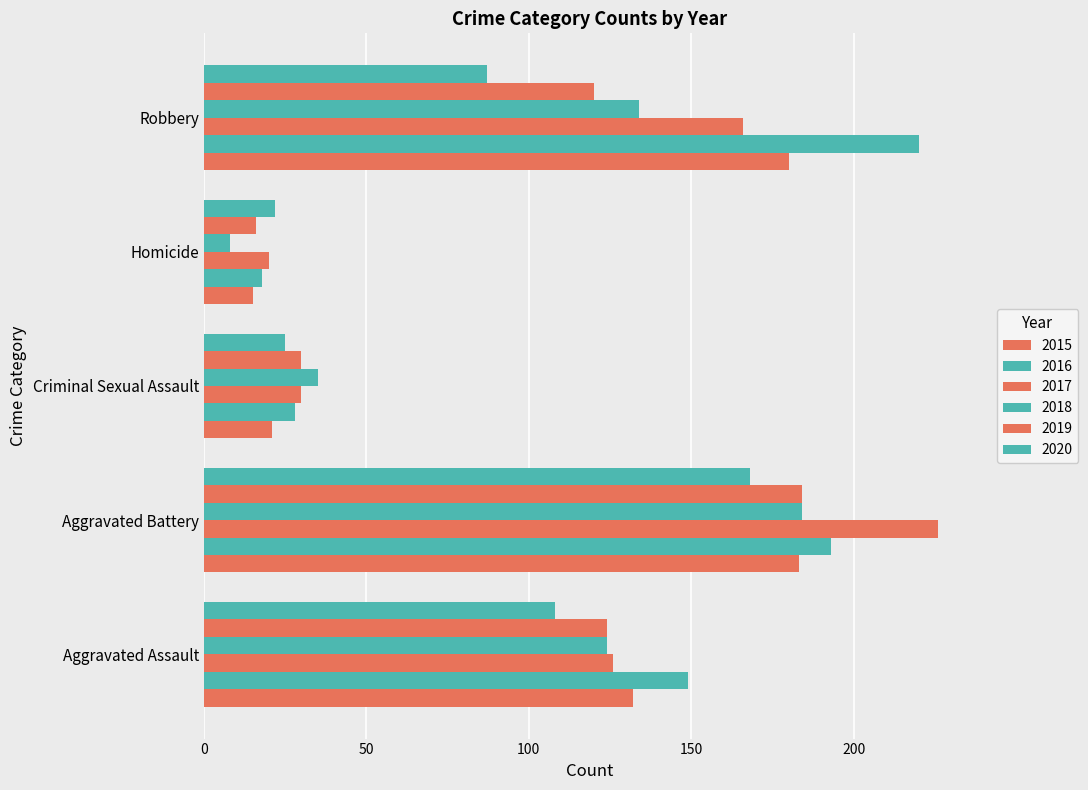

What is the average value of the 2019 series?

95